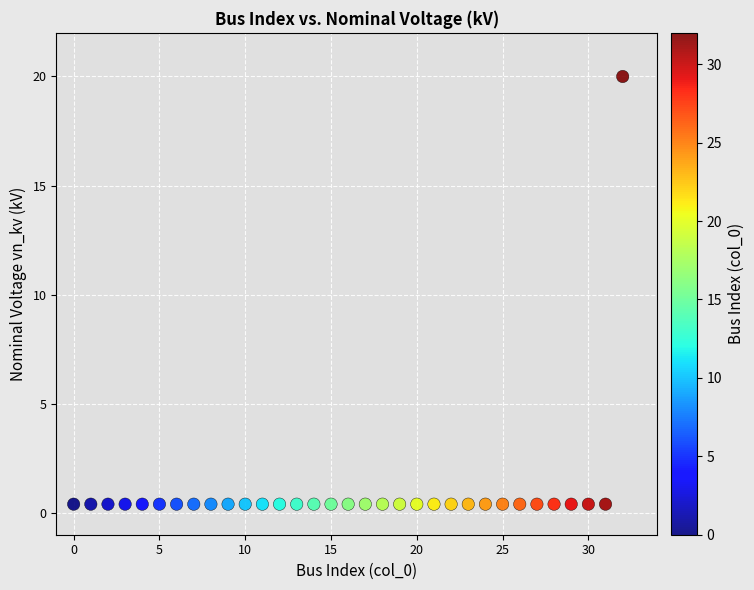

What is the range of Y values (max minus min)?

19.6